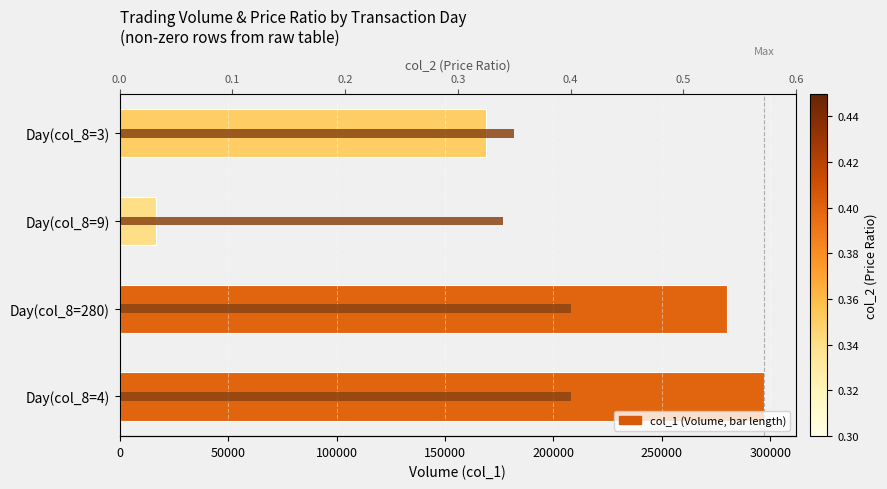

Reading right to left, list all the values displayed in this chart.

col_1 (Volume): 169000.0	17000.0	280000.0	297000.0
col_2 (Ratio): 0.3	0.3	0.4	0.4